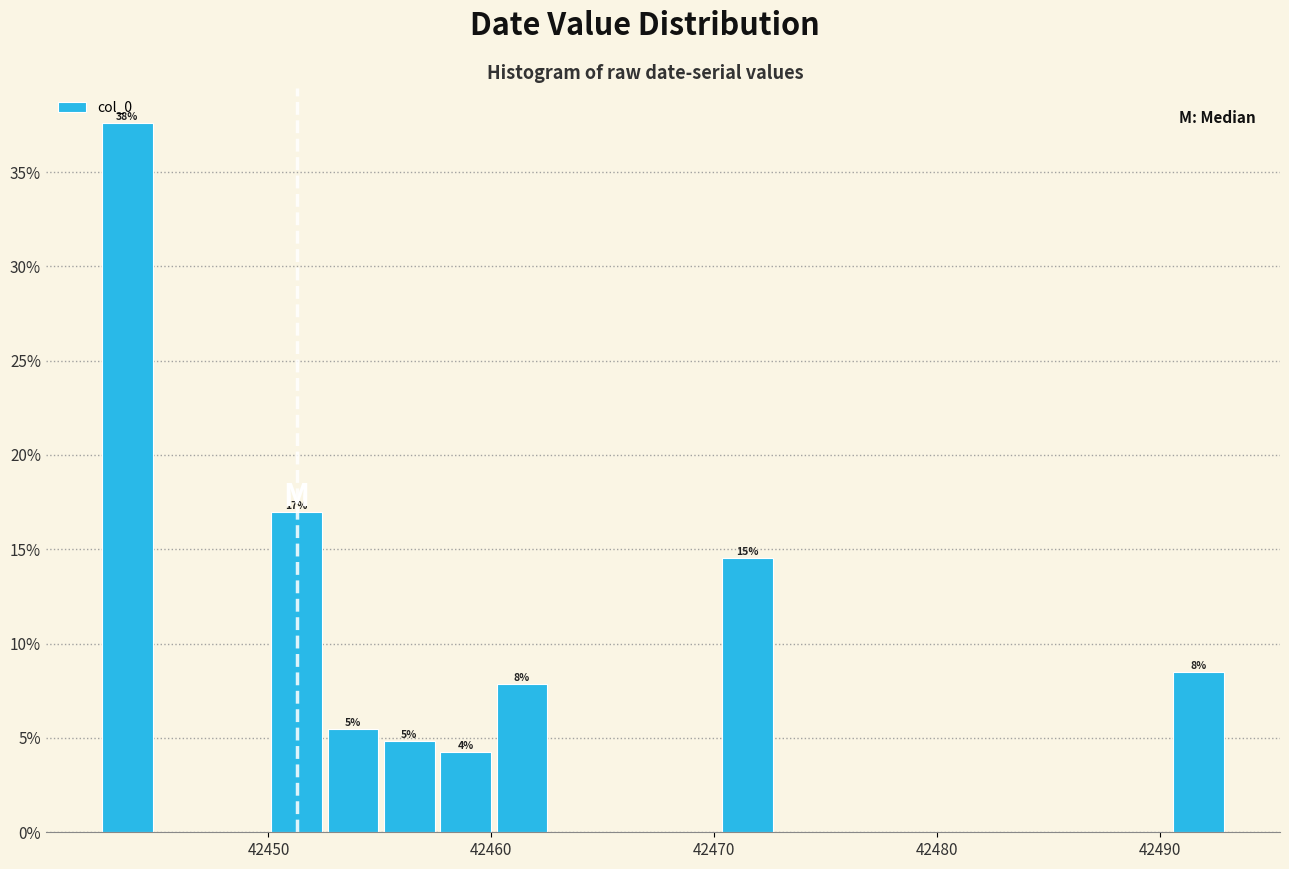

Around what value on the x-axis is the tallest bar? Give the approximate position of its centre, as read against the axis.

42444